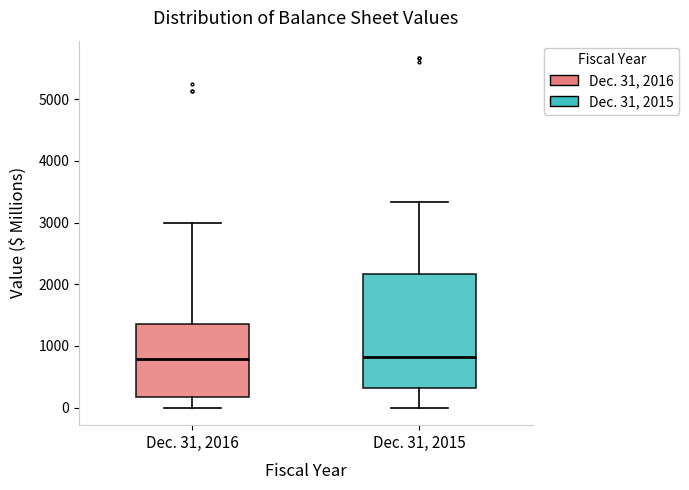

Reading left to right, transcribe this box plot: for each box, give where its median line is, the range the box spans, and where its two whiskers end, as read against the y-axis. The values are not printed on the chart, so give them approximately, as read against the axis.

Dec. 31, 2016: median 800, box 200 to 1400, whiskers 0 to 3000
Dec. 31, 2015: median 800, box 300 to 2200, whiskers 0 to 3300